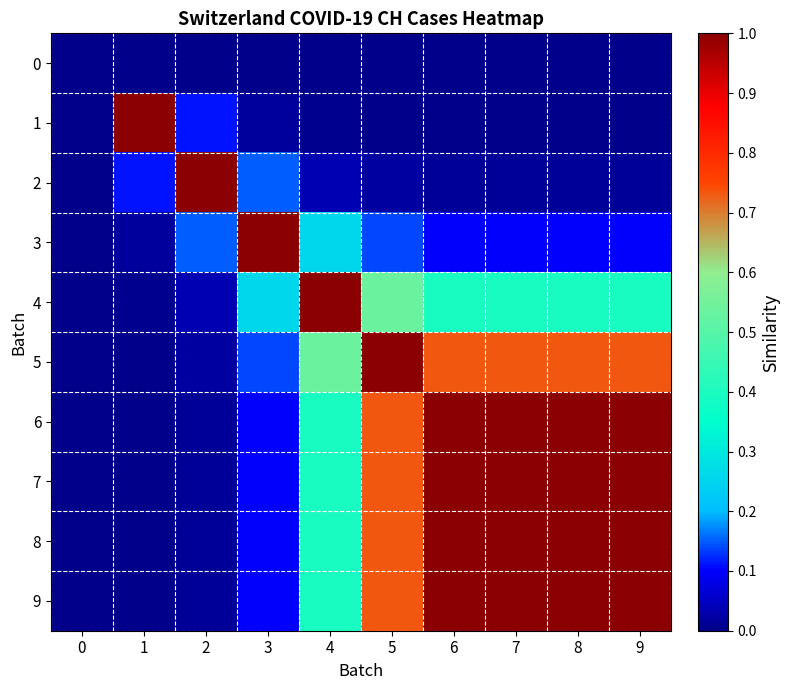

Which series has the largest total across all categories?

6